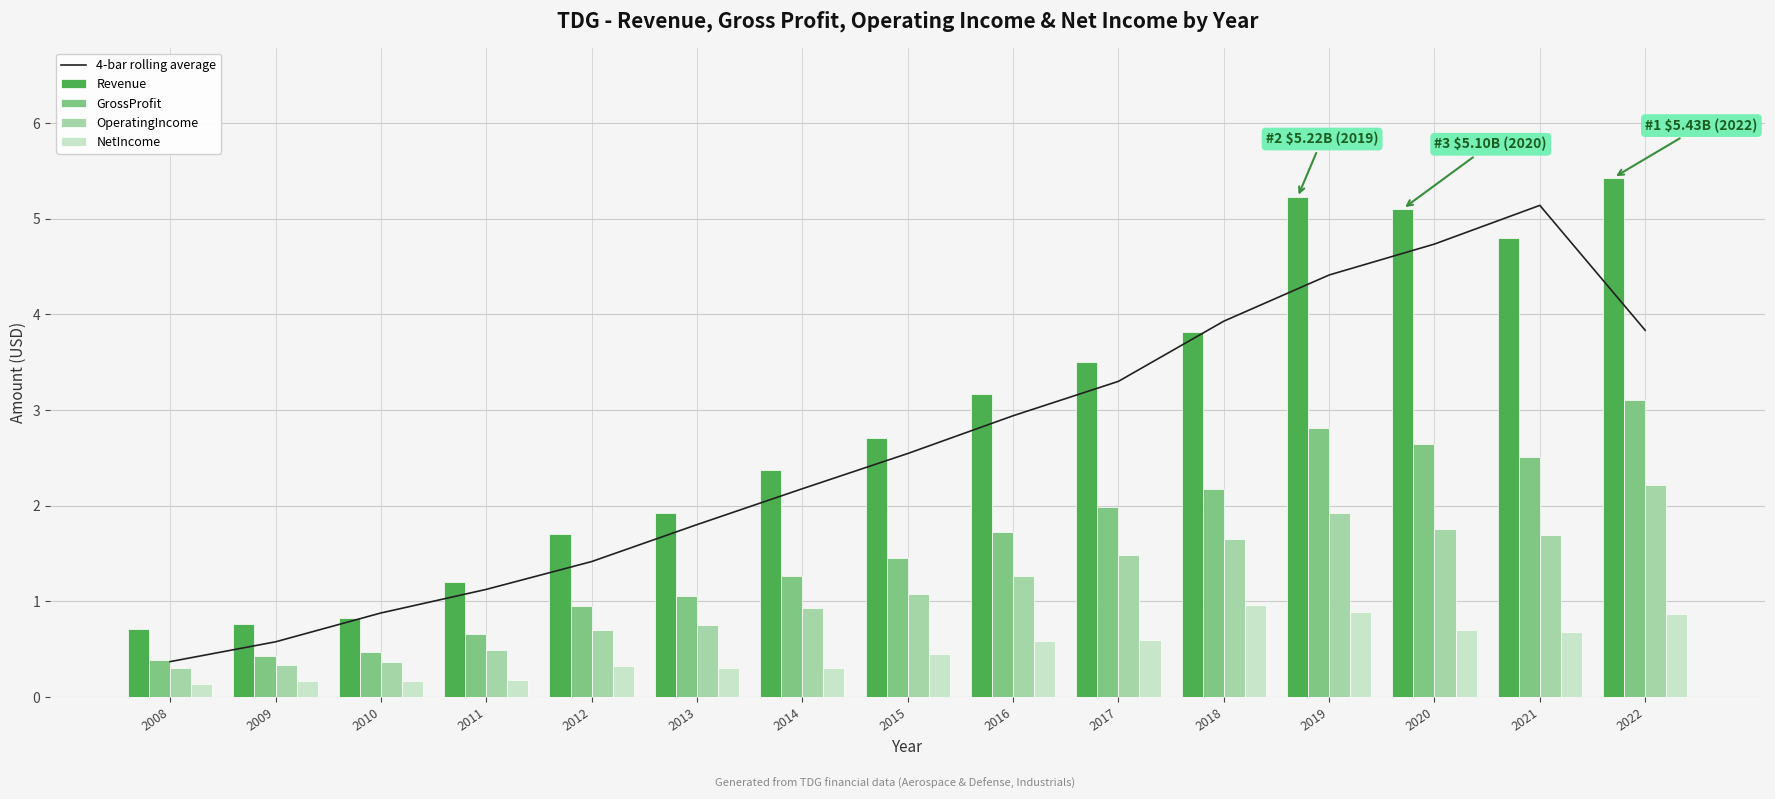

What is the total value across all series at 2011?

3.7